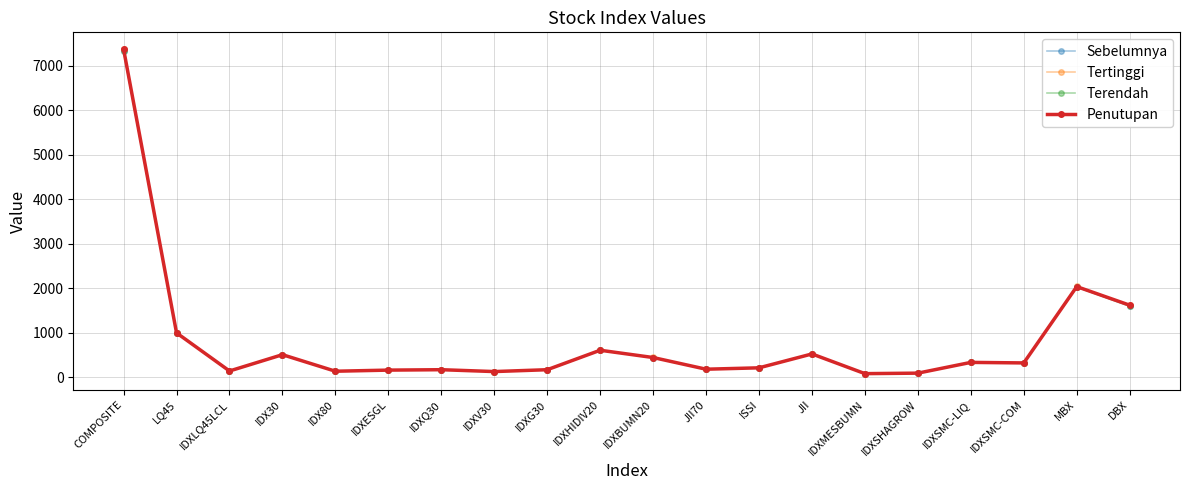

What is the spread (max minus min) of values at IDXSMC-LIQ?

2.2